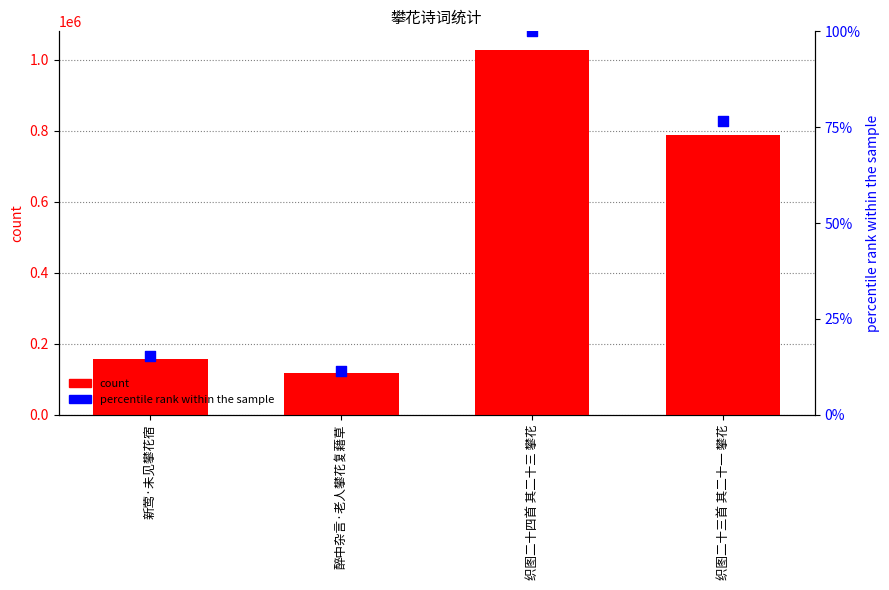

Is the value of count at 新莺·未见攀花宿 greater than the value of percentile rank within the sample at 织图二十四首 其二十三 攀花?

Yes